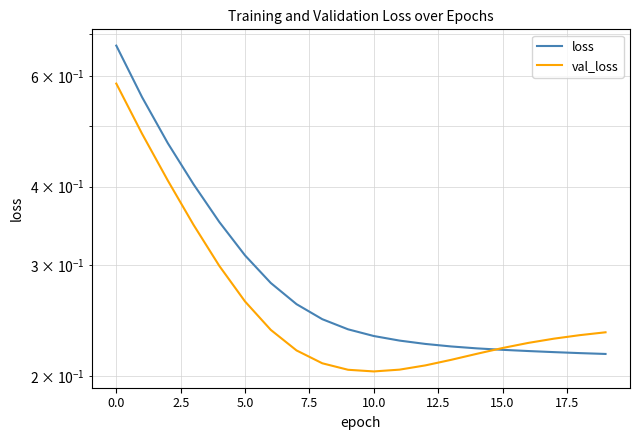

How many lines are shown in the chart?

2